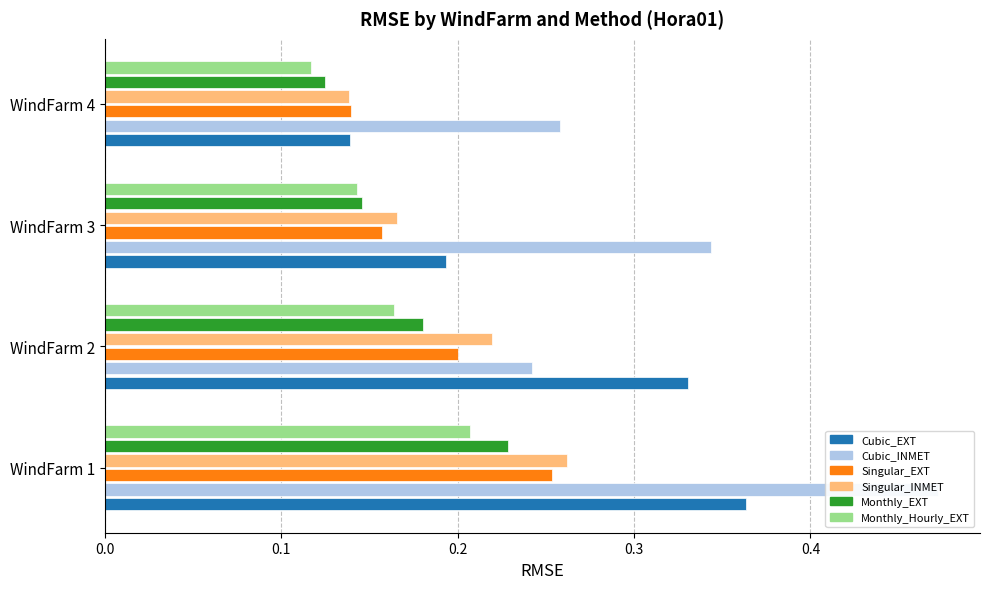

Which series has the widest spread of values?

Cubic_INMET